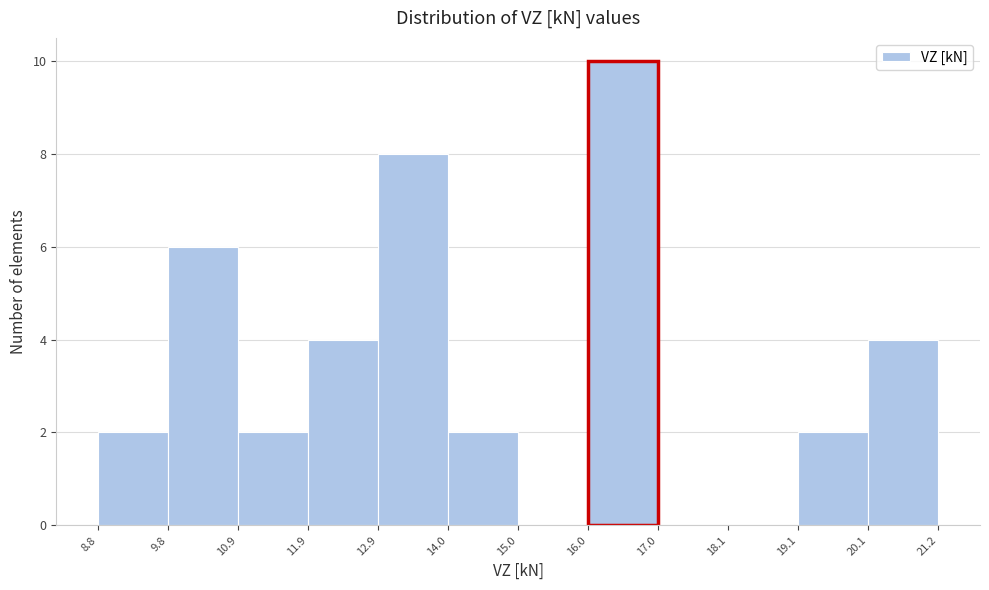

Reading left to right, transcribe this chart: for each bar, give the range it covers on the x-axis and its height. The values are not printed on the chart, so give them approximately, as read against the axis.

8.8 to 9.8: 2
9.8 to 10.9: 6
10.9 to 11.9: 2
11.9 to 12.9: 4
12.9 to 14.0: 8
14.0 to 15.0: 2
15.0 to 16.0: 0
16.0 to 17.0: 10
17.0 to 18.1: 0
18.1 to 19.1: 0
19.1 to 20.1: 2
20.1 to 21.2: 4